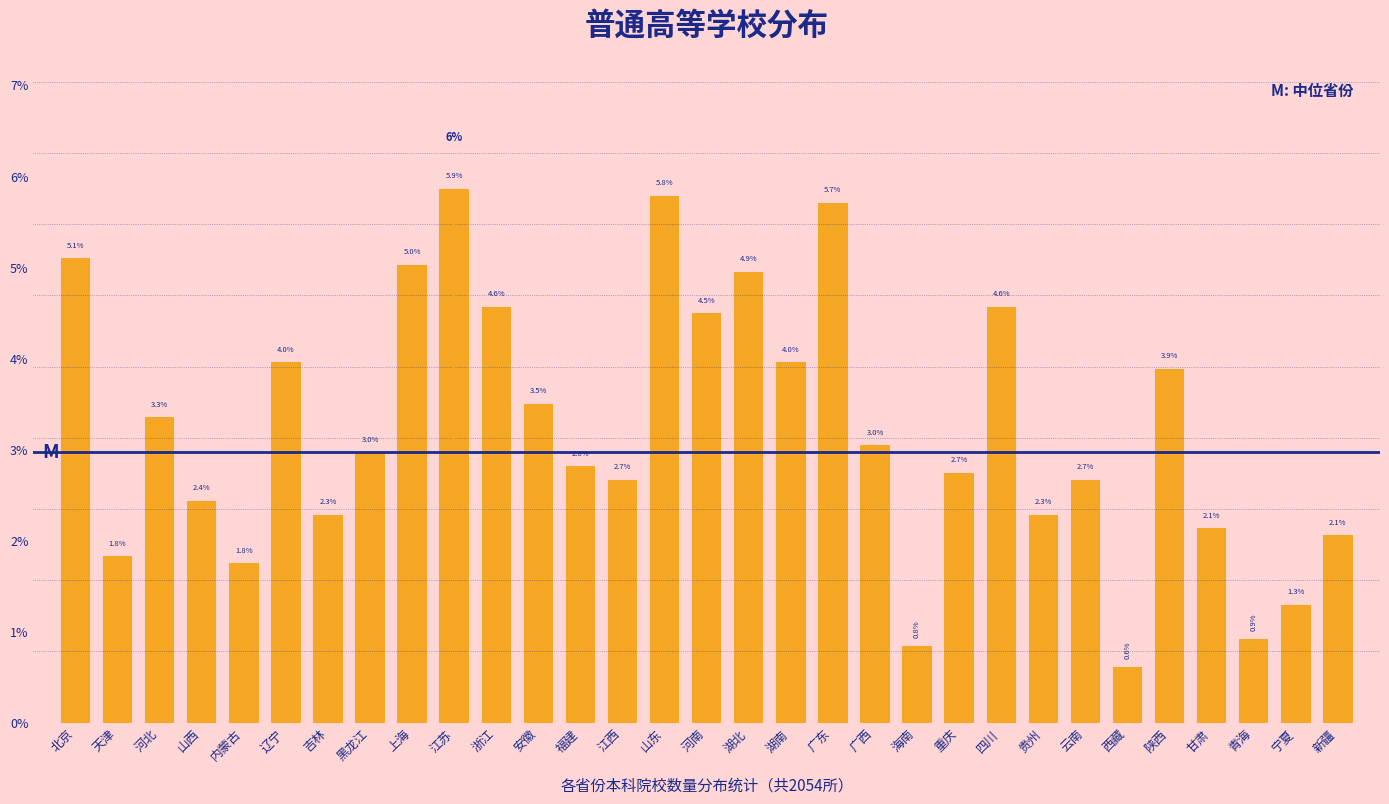

Are the bars horizontal?

No